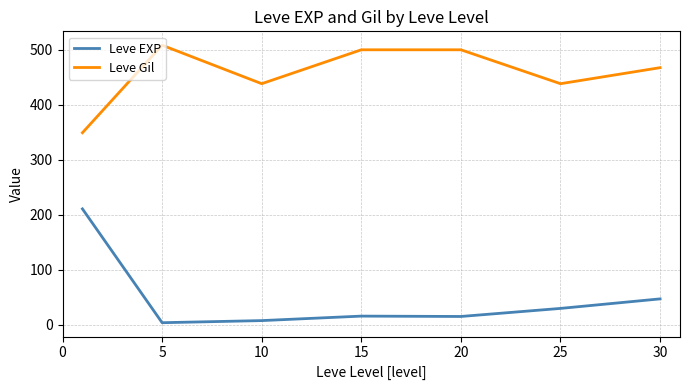

Which series has the widest spread of values?

Leve EXP